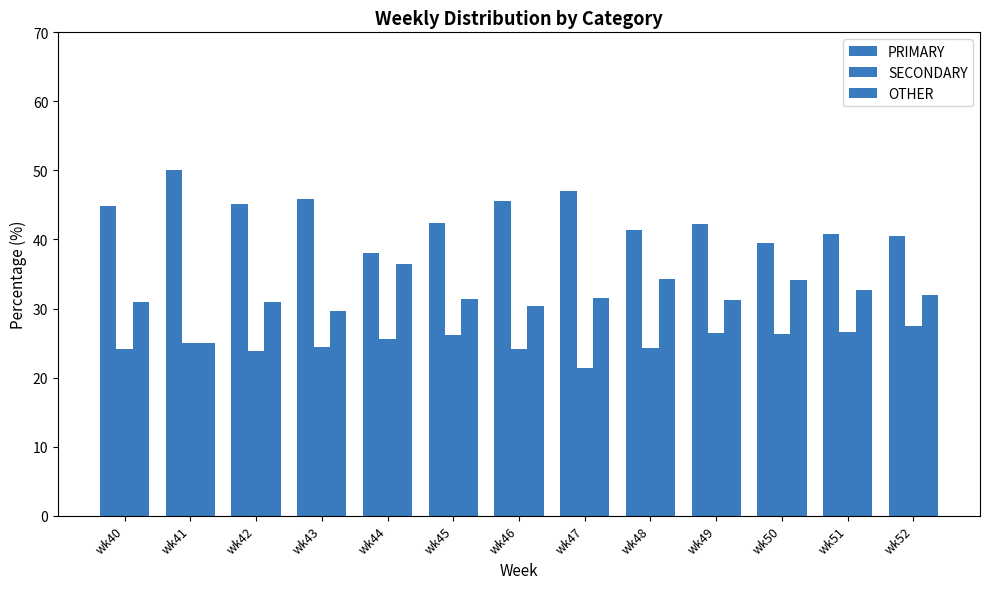

What is the highest value of the PRIMARY series?

50.0